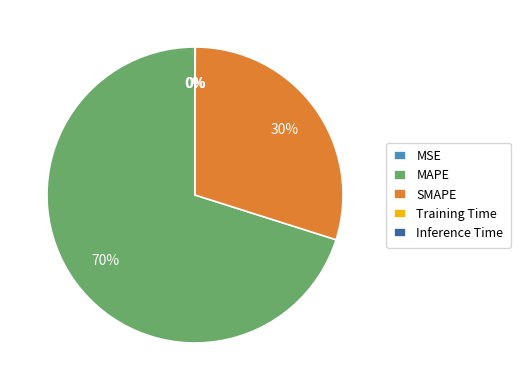

To the nearest percent, what is the average slice percentage?

20%